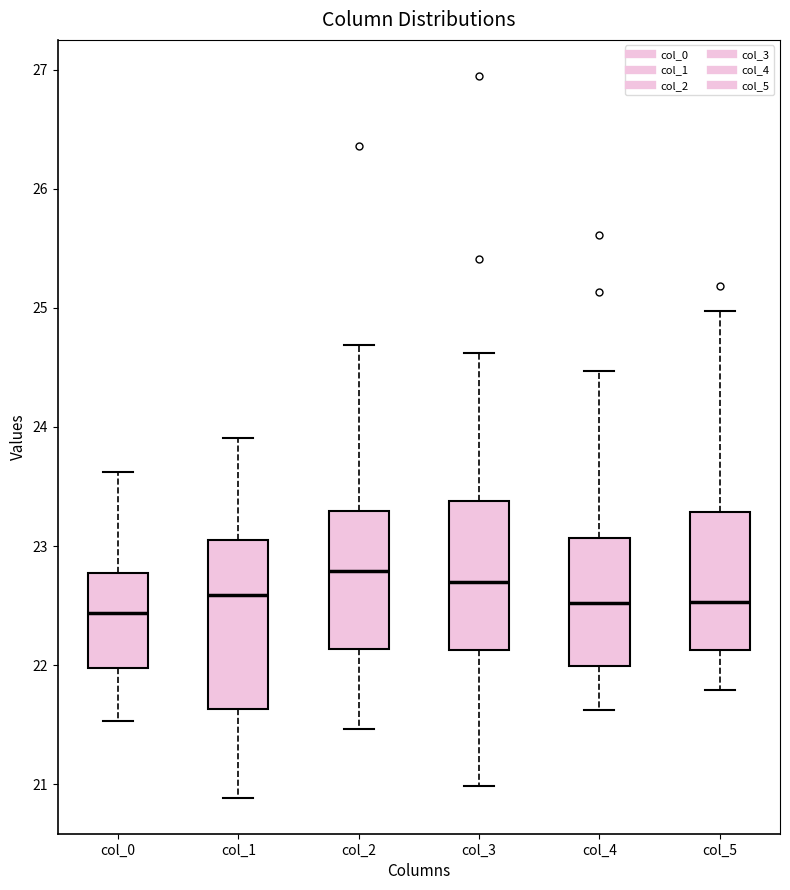

Comparing the boxes themselves (not the whiskers), which one is the tallest?

col_1